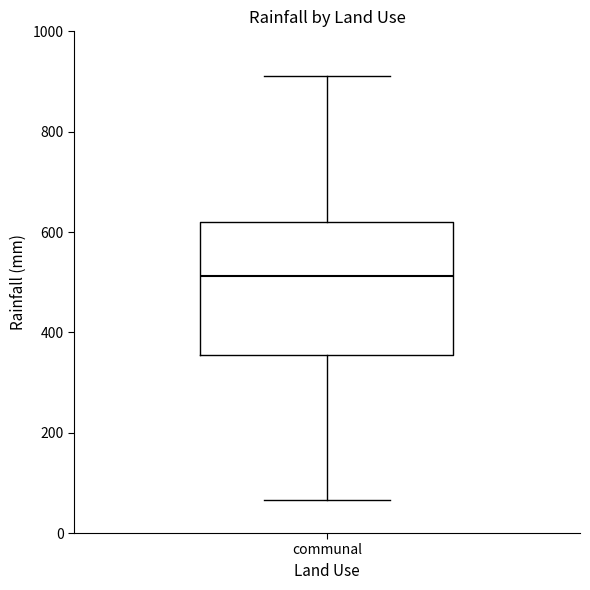

Transcribe this box plot: give where the median line is, the range the box spans, and where the two whiskers end, as read against the y-axis. The values are not printed on the chart, so give them approximately, as read against the axis.

median 520, box 360 to 620, whiskers 60 to 920